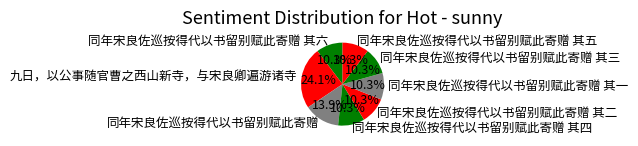

Which category has the biggest portion of the pie?

九日，以公事随官曹之西山新寺，与宋良卿遍游诸寺